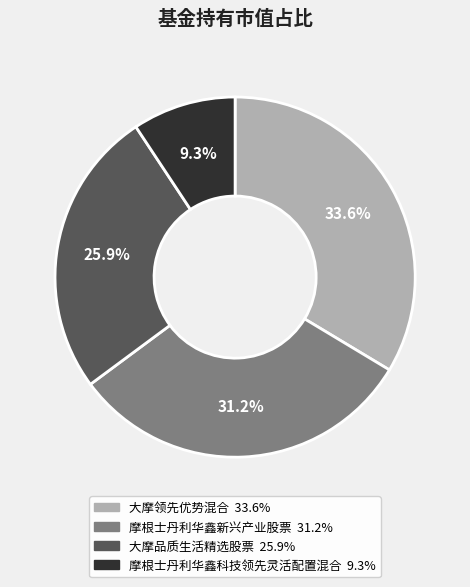

Is 摩根士丹利华鑫新兴产业股票 the majority of the pie?

No